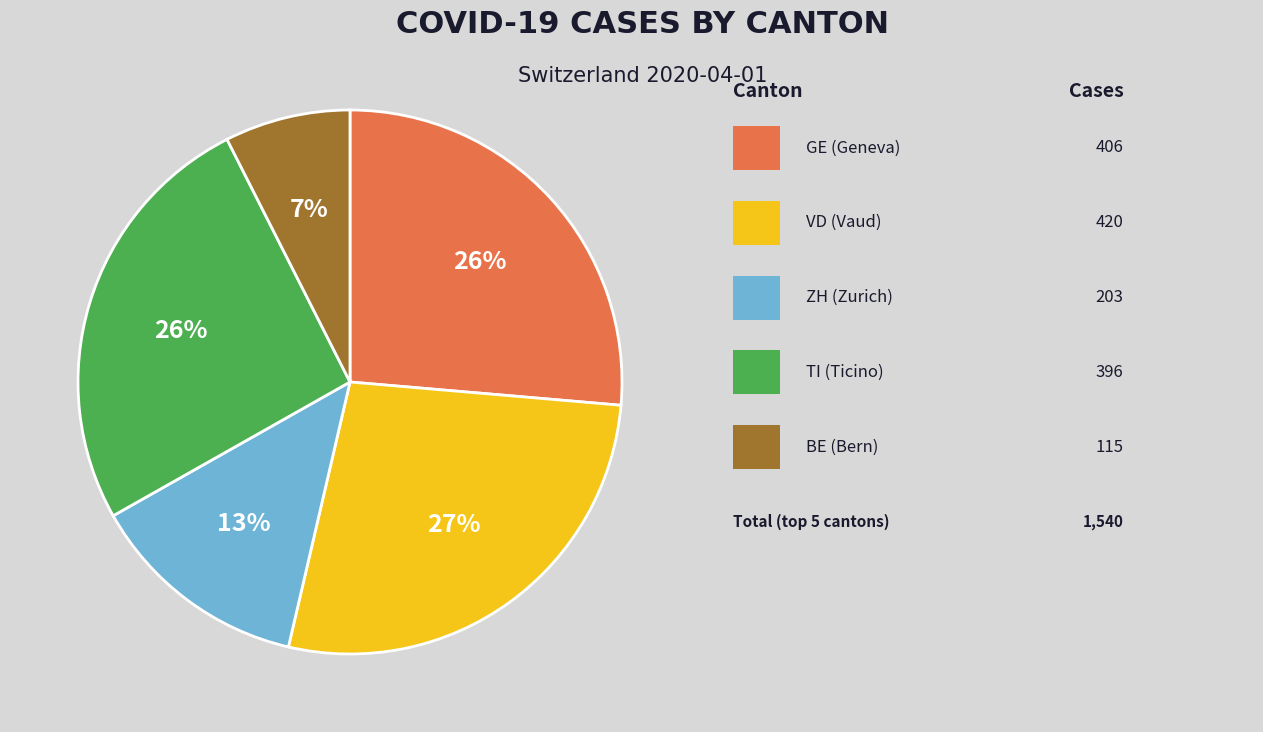

To the nearest percent, what is the average slice percentage?

20%